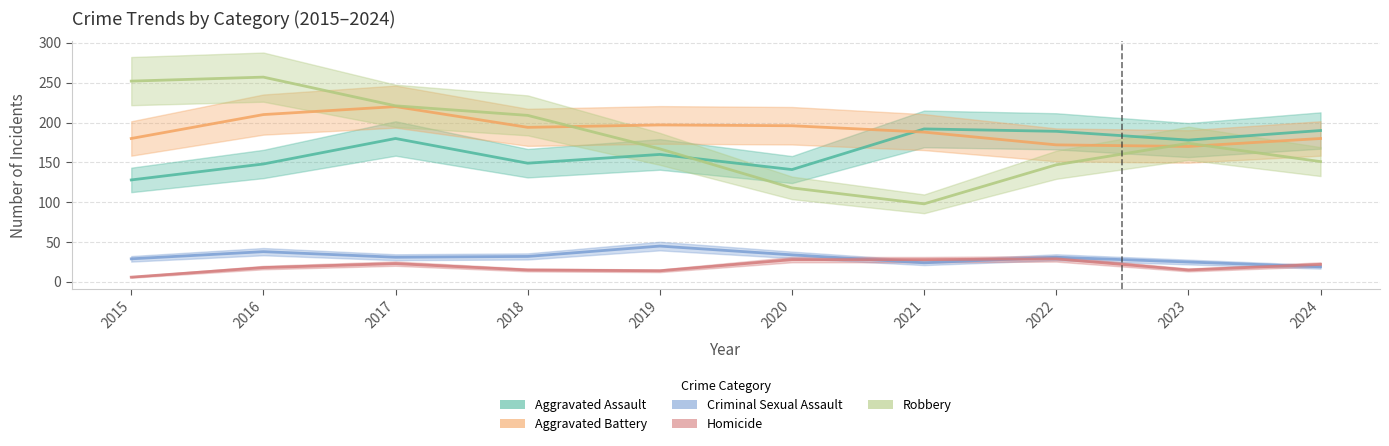

What is the total value across all series at 2018?

599